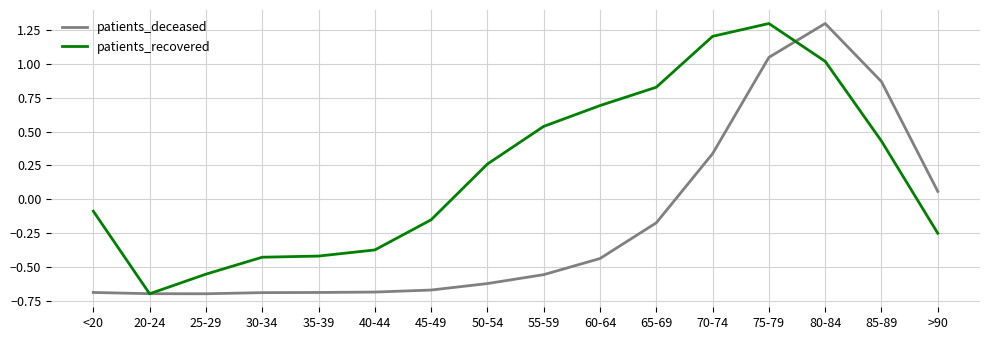

At which label does patients_recovered reach its peak?

75-79